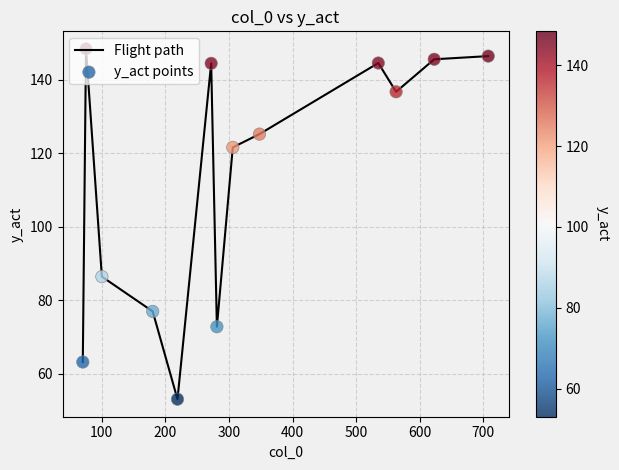

What is the difference between the maximum and minimum values?

95.4